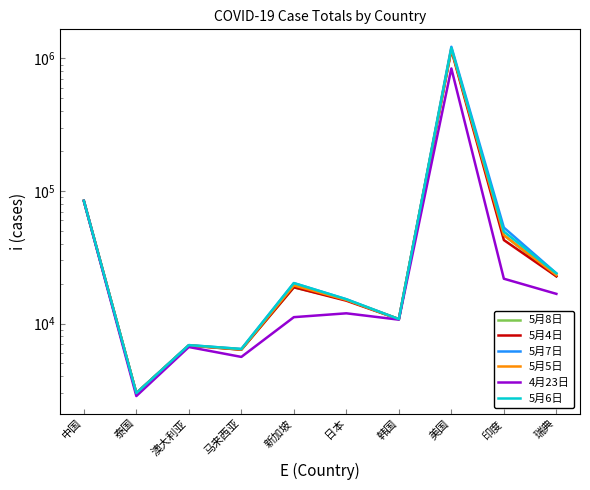

Where is 5月6日 nearest to the value 602697?

中国